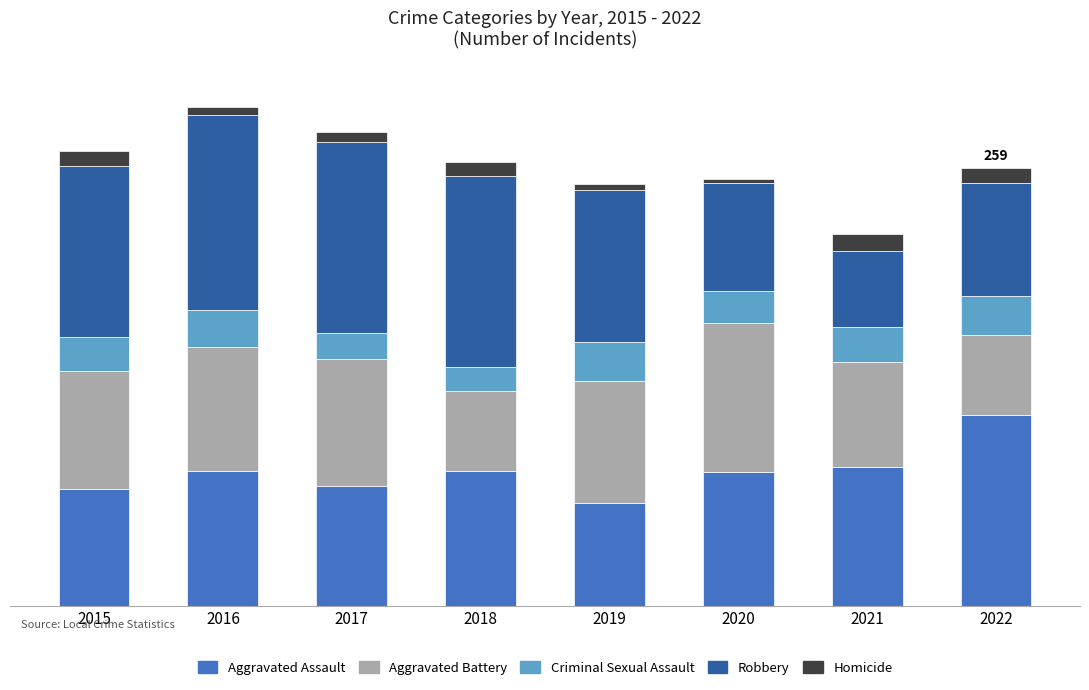

Does the chart contain stacked bars?

Yes